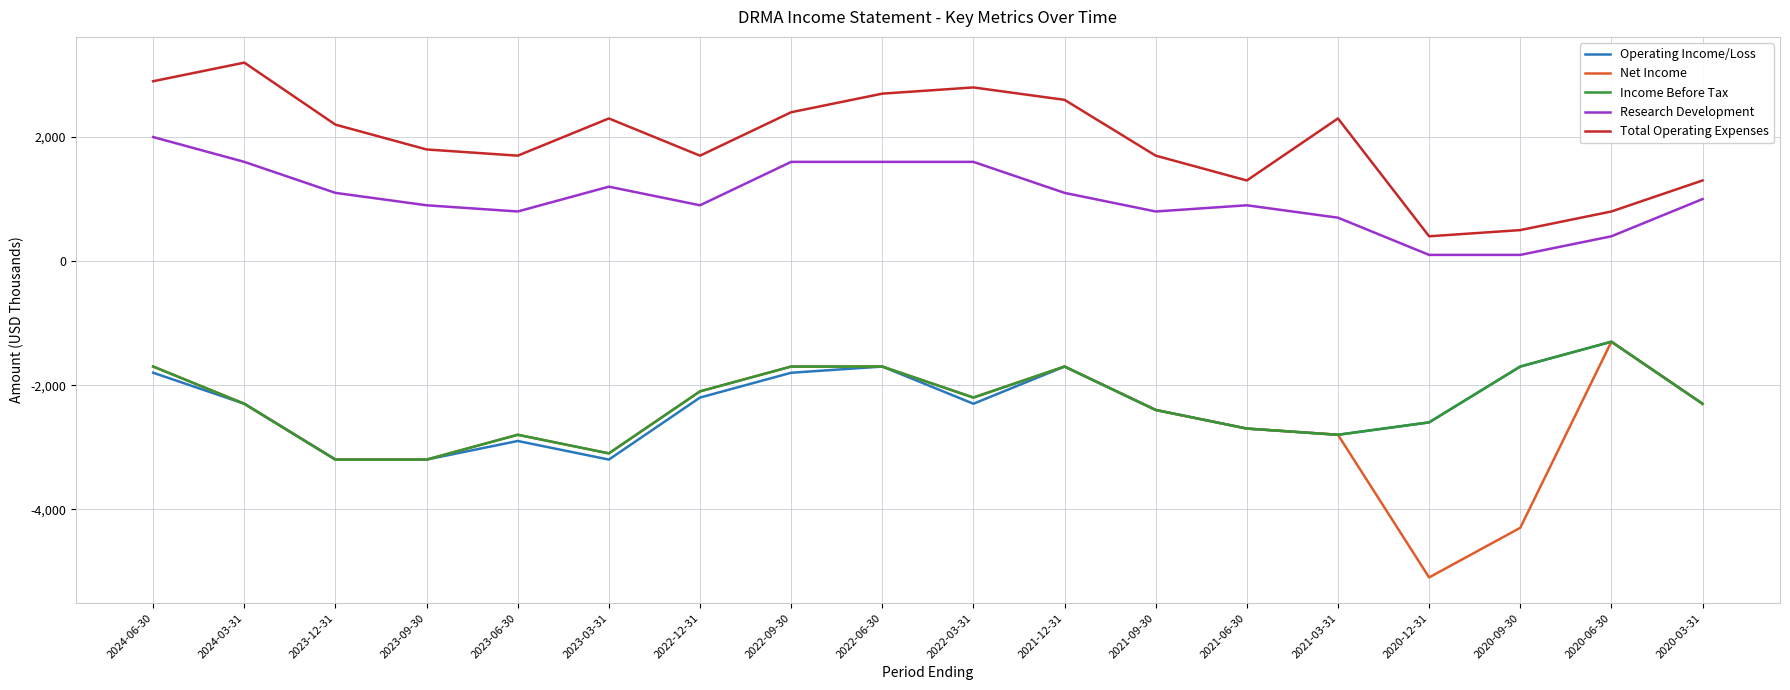

What is the difference between the highest and lowest values at 2022-09-30?

4200